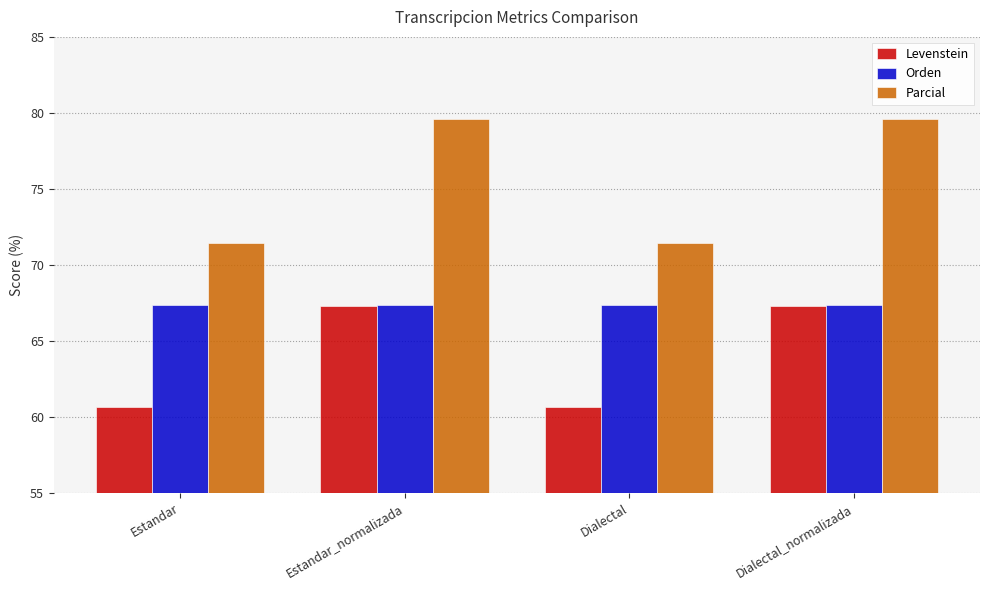

True or false: Parcial has a value of 24.1 at Dialectal.

False